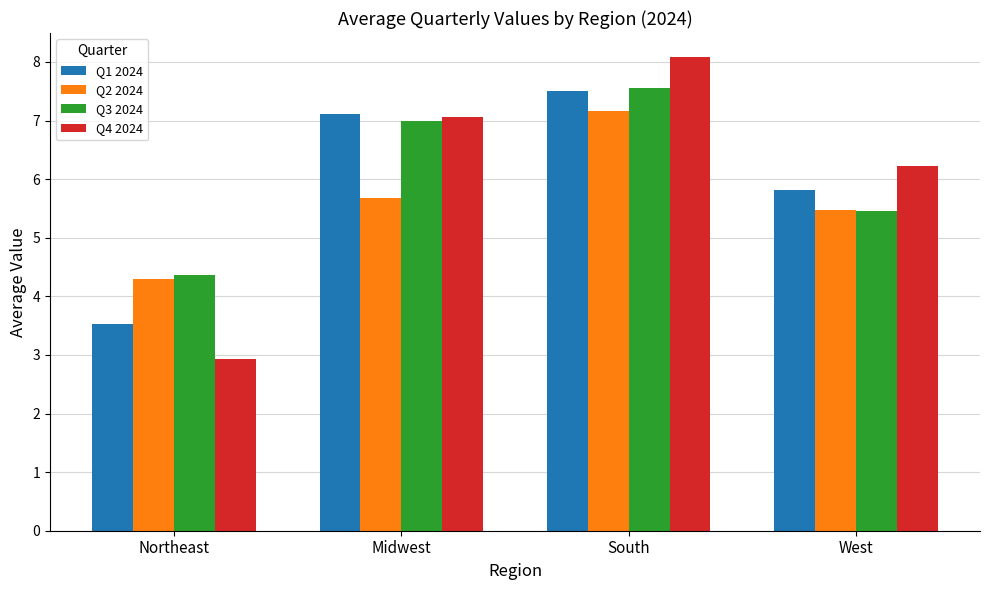

Does the chart contain stacked bars?

No